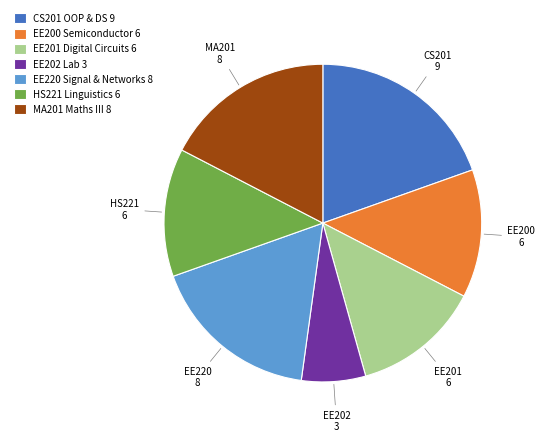

Which category has the biggest portion of the pie?

CS201 OOP & DS 9